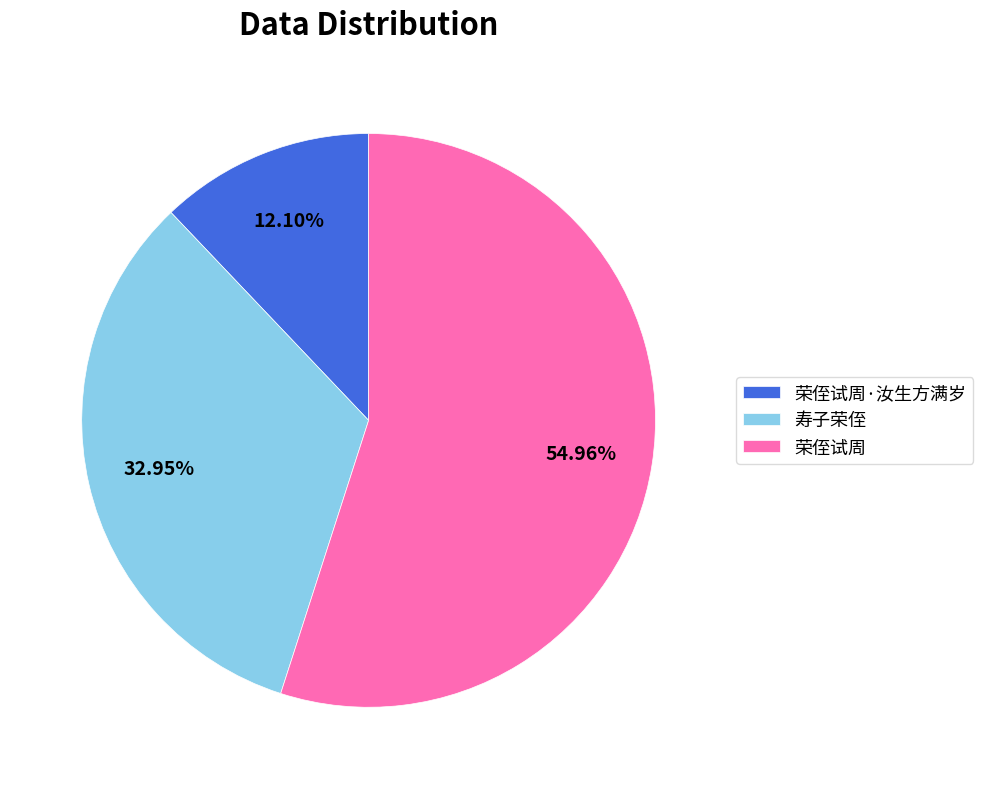

Between 寿子荣侄 and 荣侄试周·汝生方满岁, which is larger?

寿子荣侄